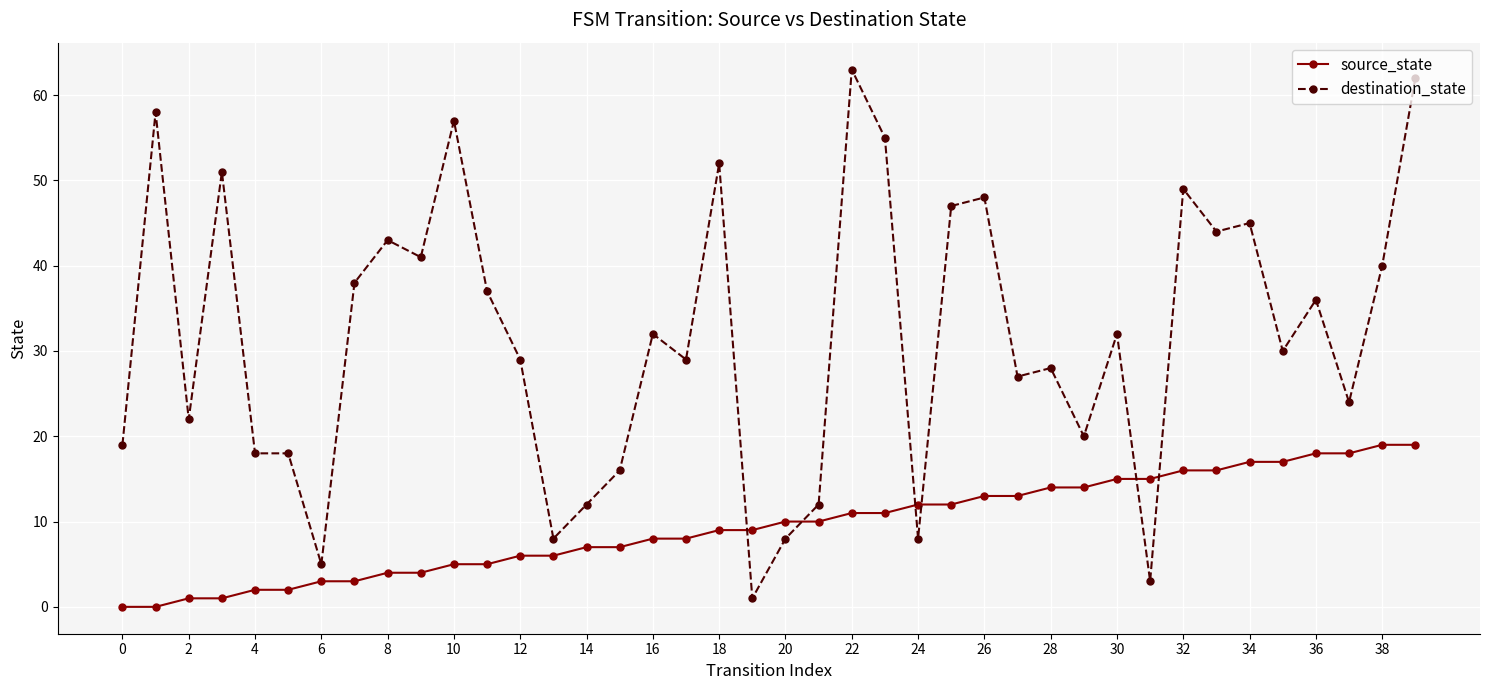

What is the sum of all destination_state values?

1267